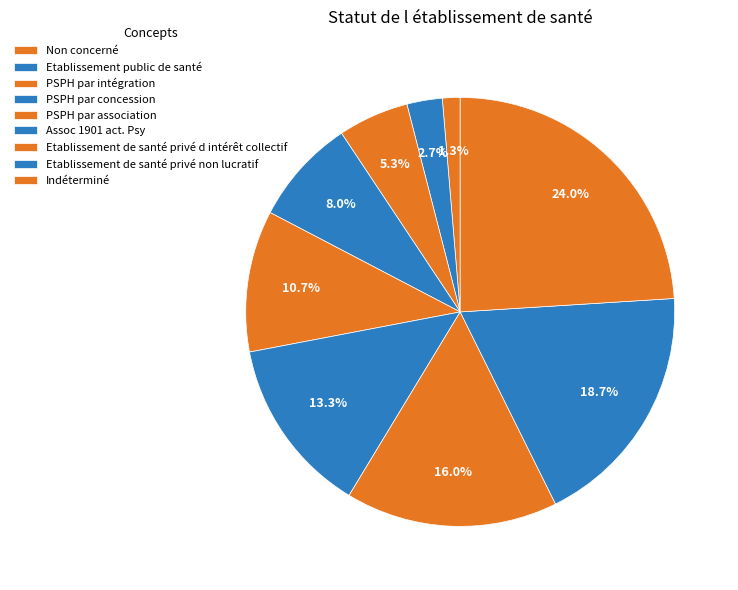

What percentage is the Etablissement public de santé slice, to the nearest percent?

3%